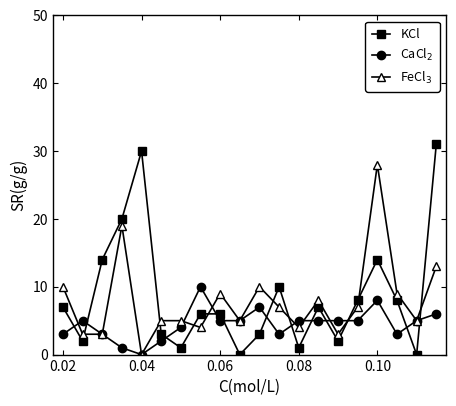

What is the maximum value shown in the chart?

31